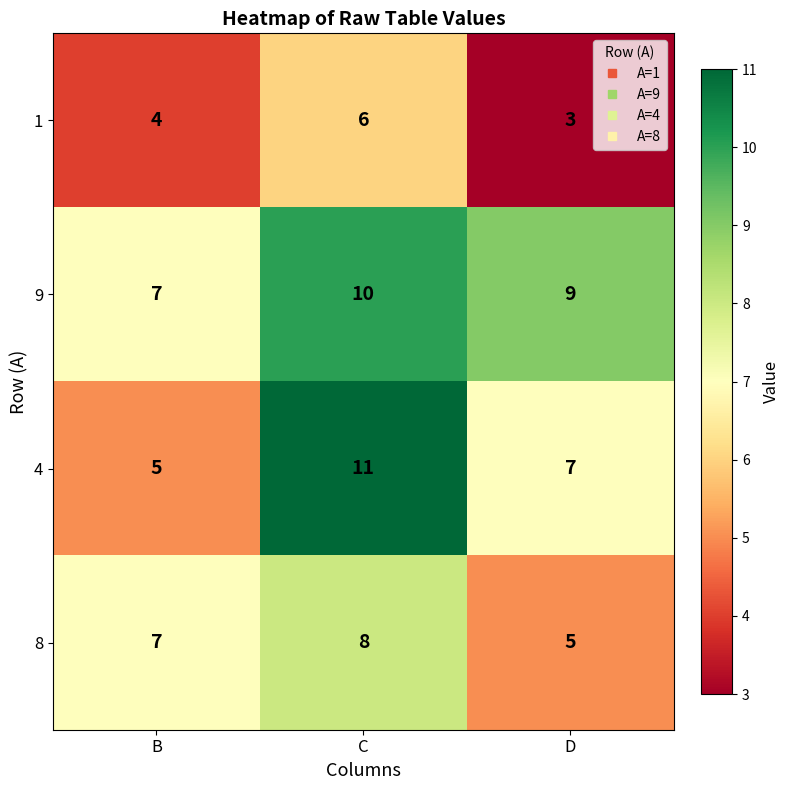

Which series has the largest total across all categories?

9